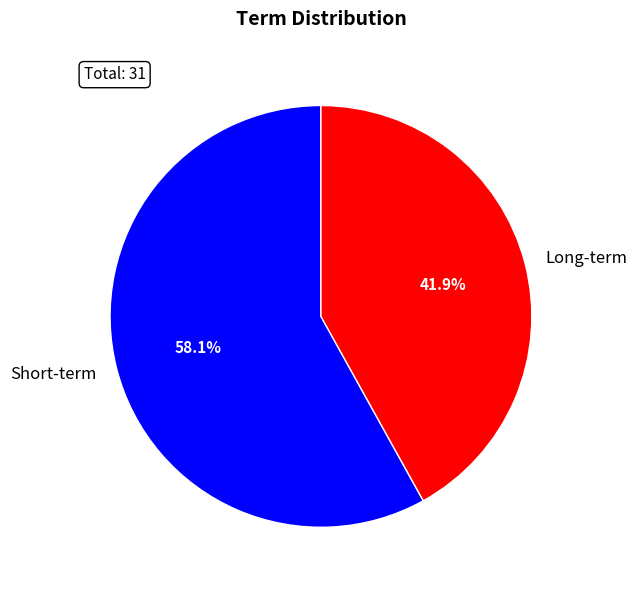

Does Short-term represent more than half of the total?

Yes